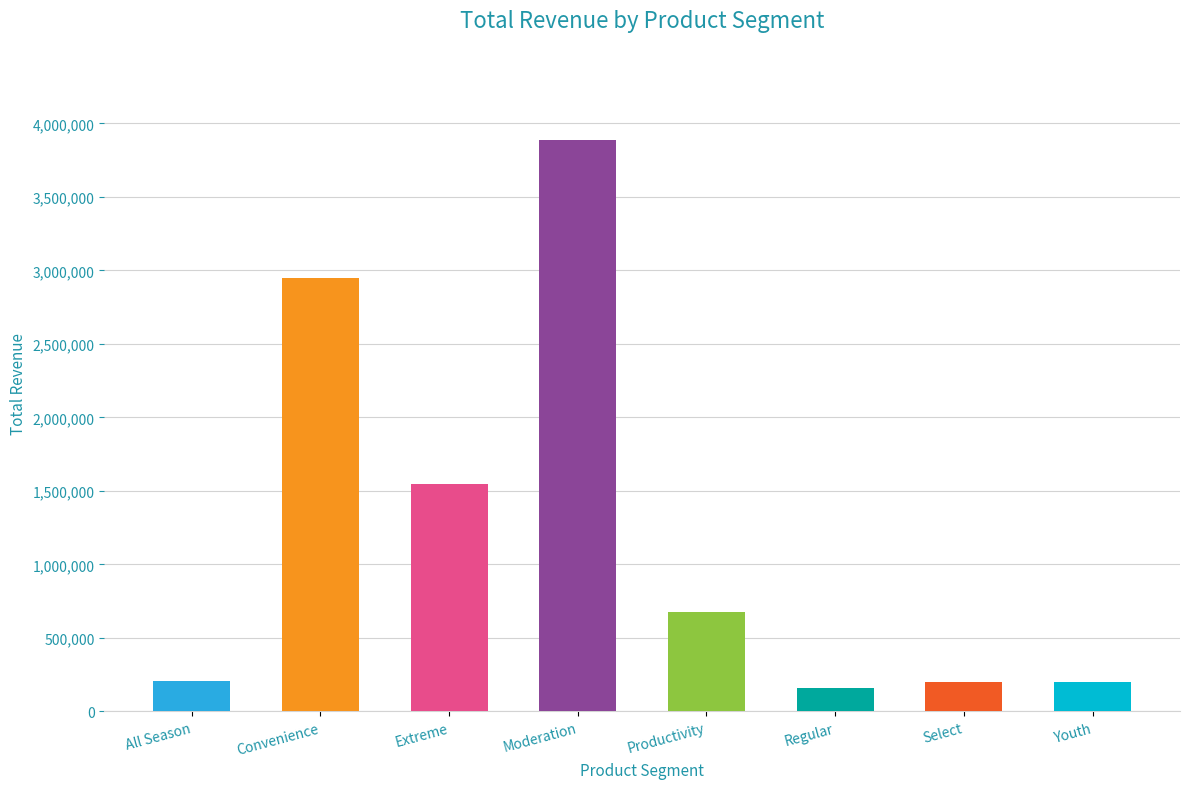

What is the difference between the second highest and minimum values?

2788902.3